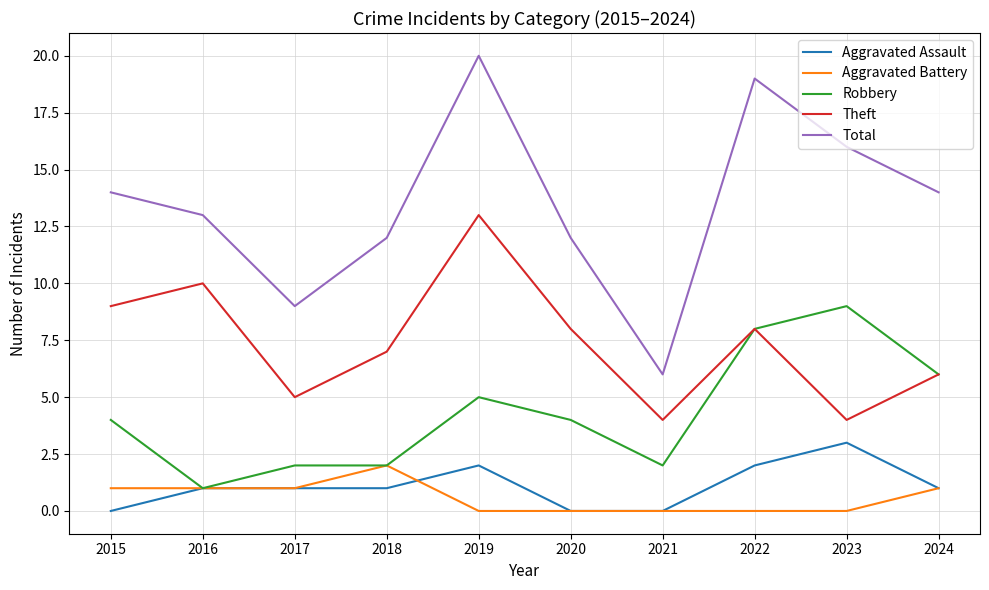

The value of Total at 2021 is 11. True or false?

False